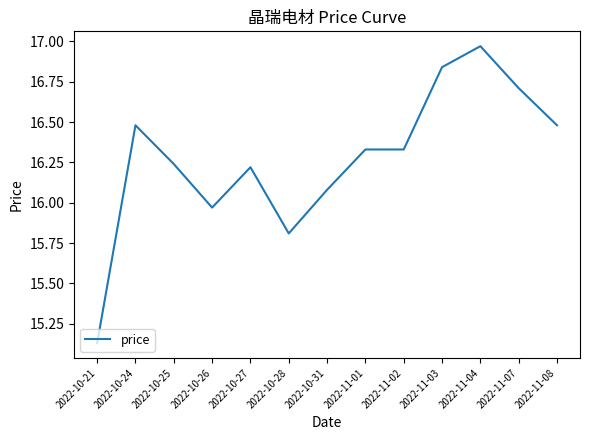

What position from the right is 2022-10-25?

11